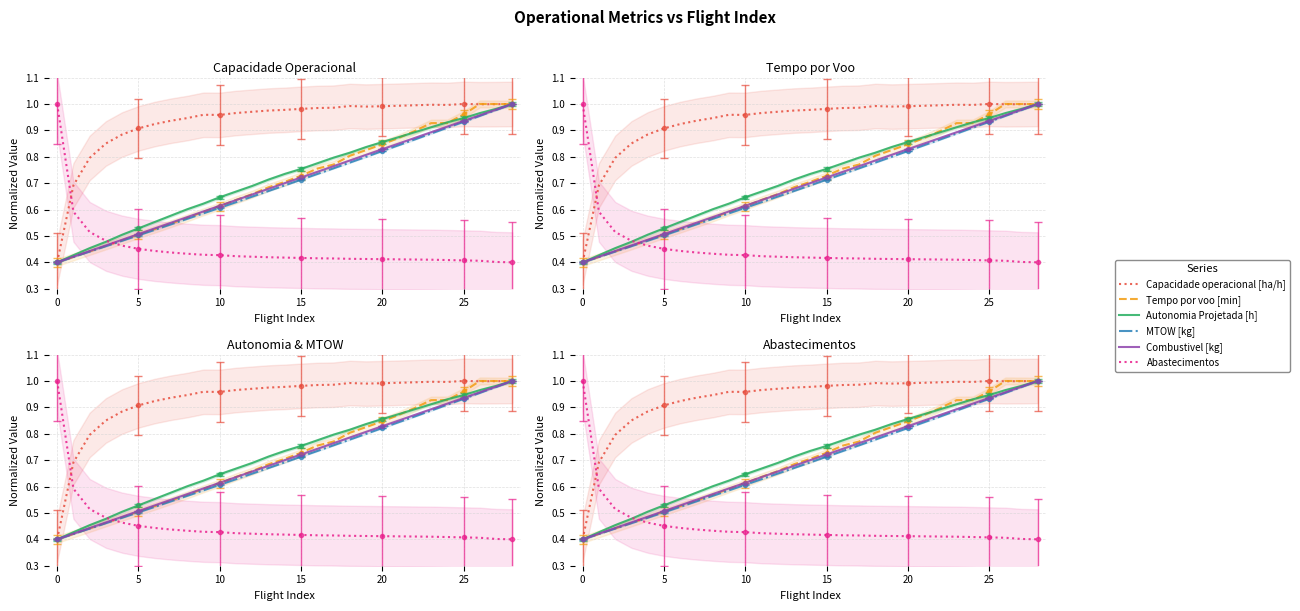

The value of Abastecimentos at 21 is 0.4. True or false?

True